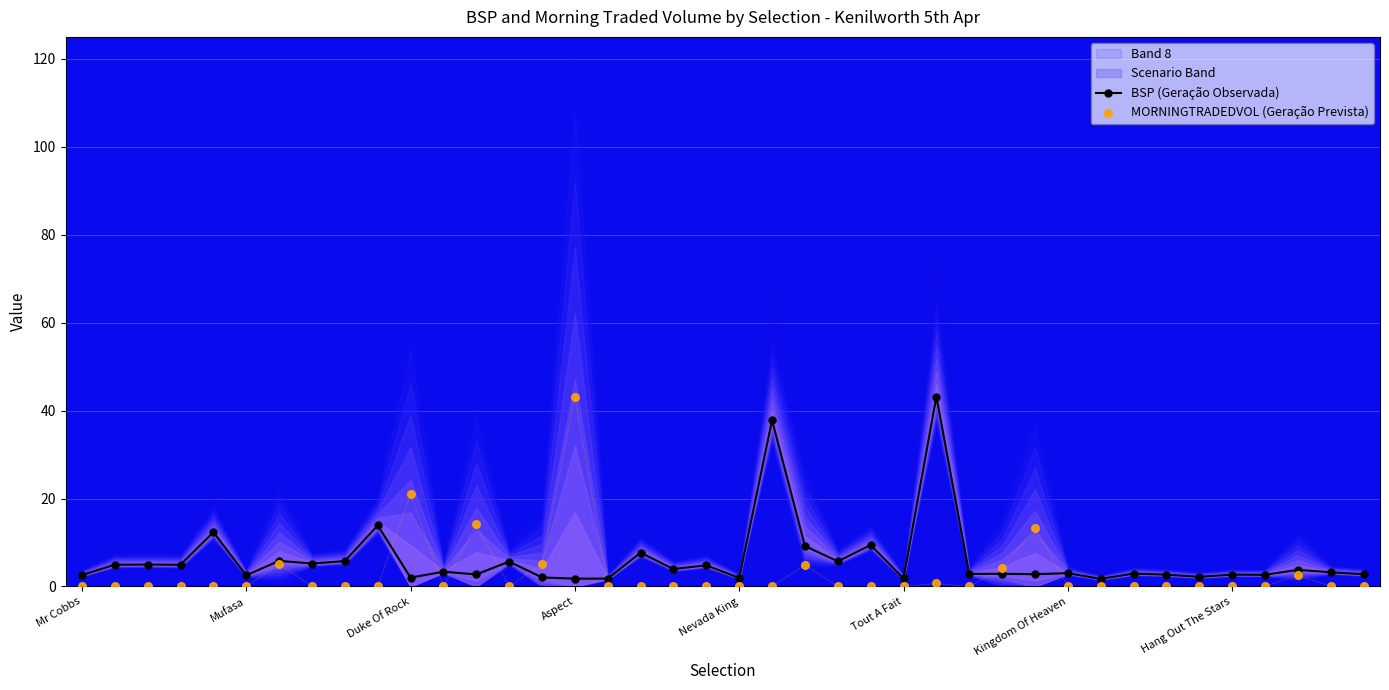

True or false: BSP (Geração Observada) has more than 1 points higher than both neighbors.

True